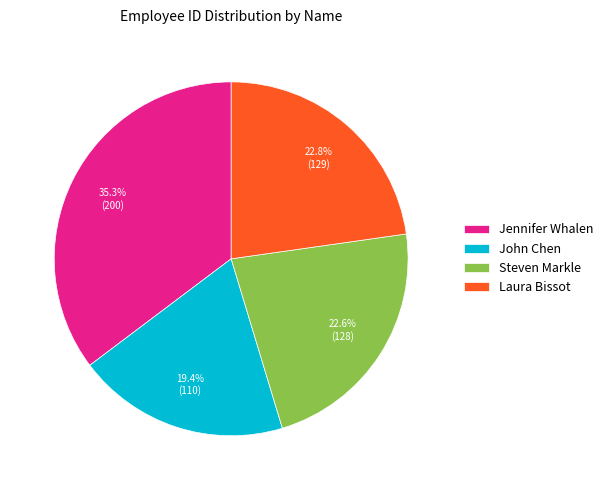

Combined, do John Chen and Laura Bissot account for over 50%?

No